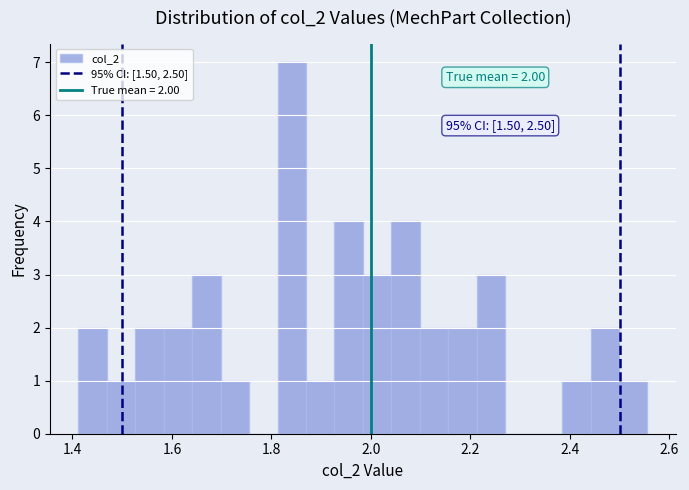

Read against the x-axis, roughly where is the centre of the tallest bar?

1.84